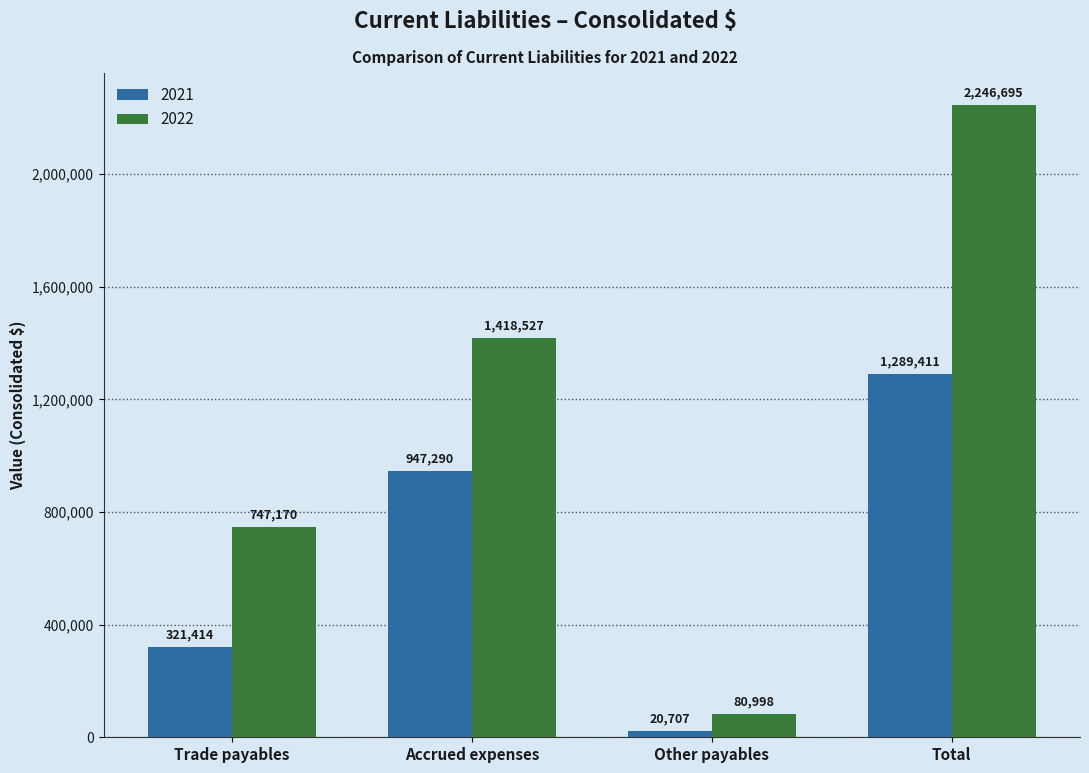

What is the difference between the maximum and second lowest values in the 2022 series?

1499525